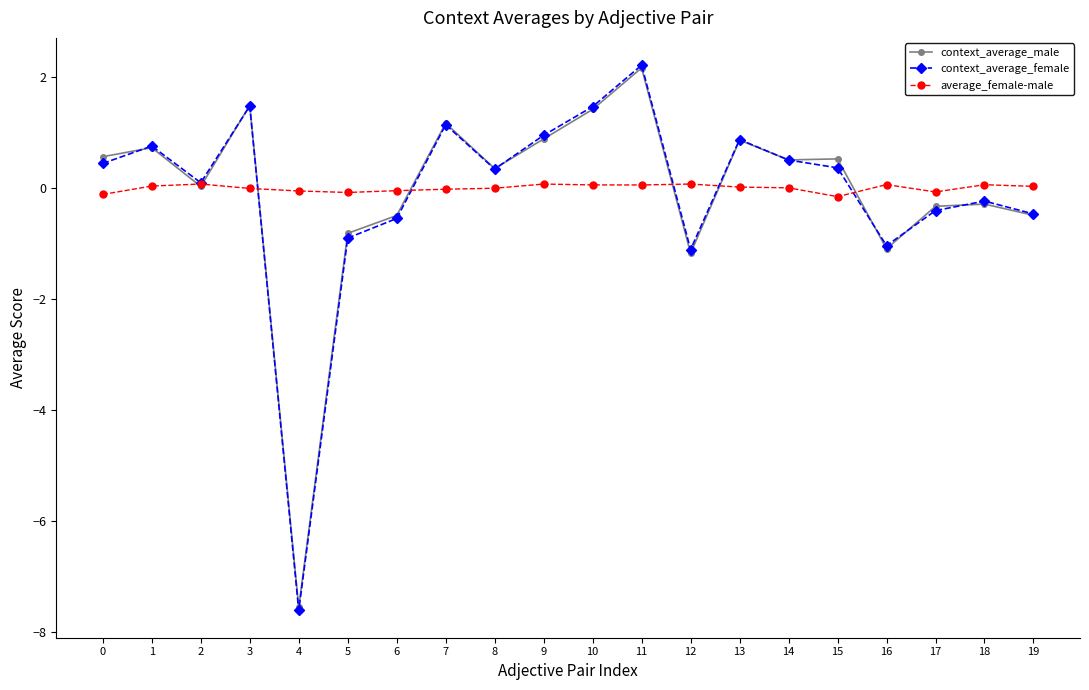

Which series has the widest spread of values?

context_average_female